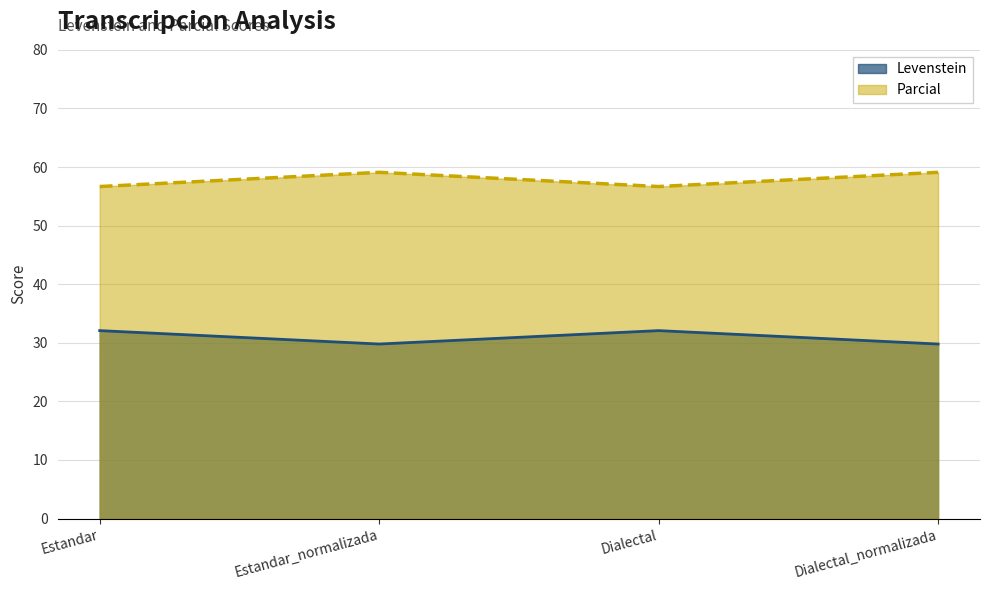

Rank the series by their average value, from highest to lowest.

Parcial, Levenstein